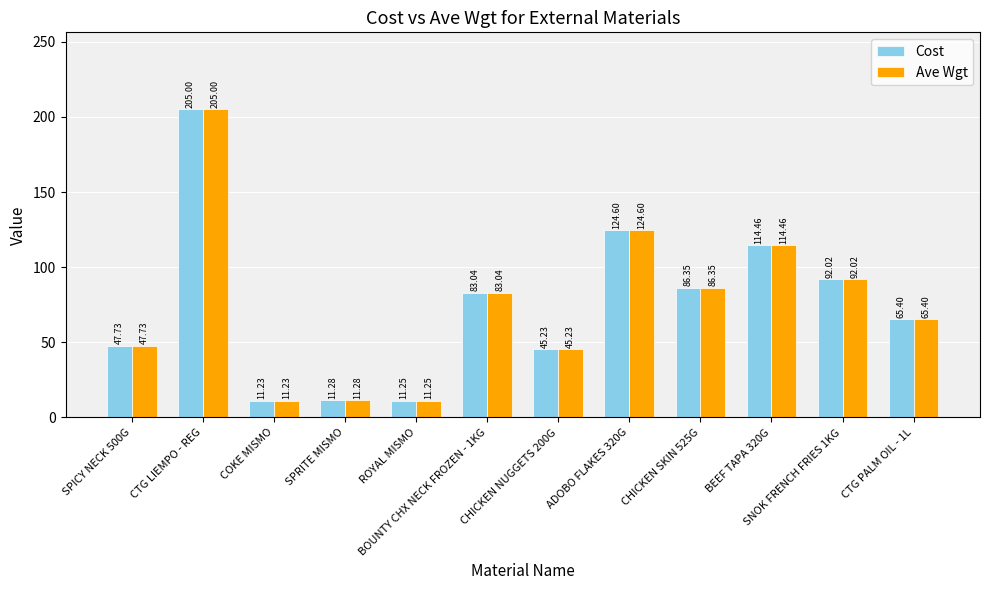

The Ave Wgt series shows 26.8 at SPICY NECK 500G. True or false?

False